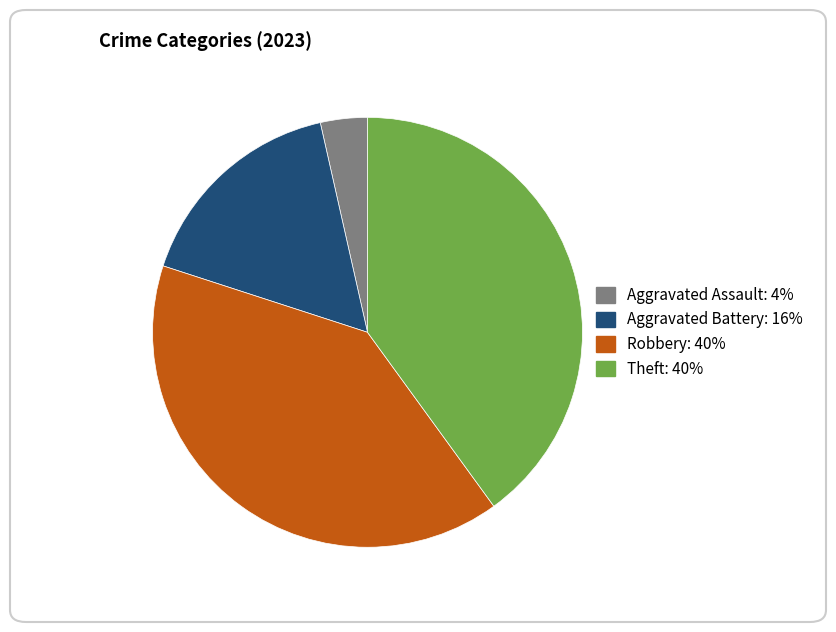

Does any single category account for the majority?

No